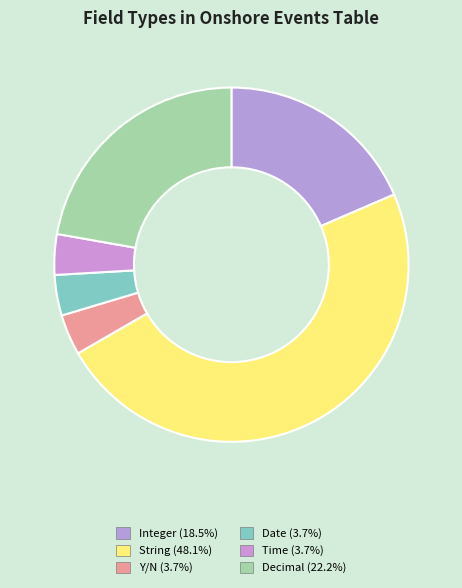

Which has a higher value, Time or String?

String